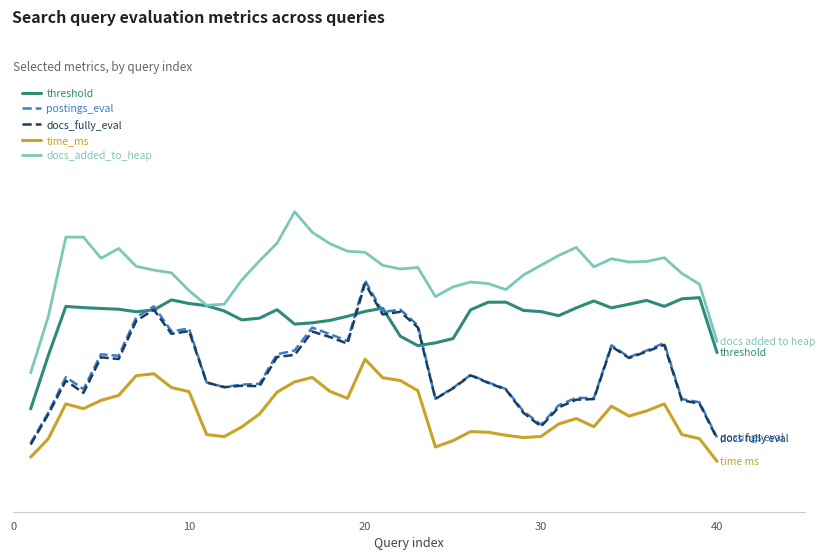

What is the value of the docs_fully_eval point at the 21st from the left?

12.1